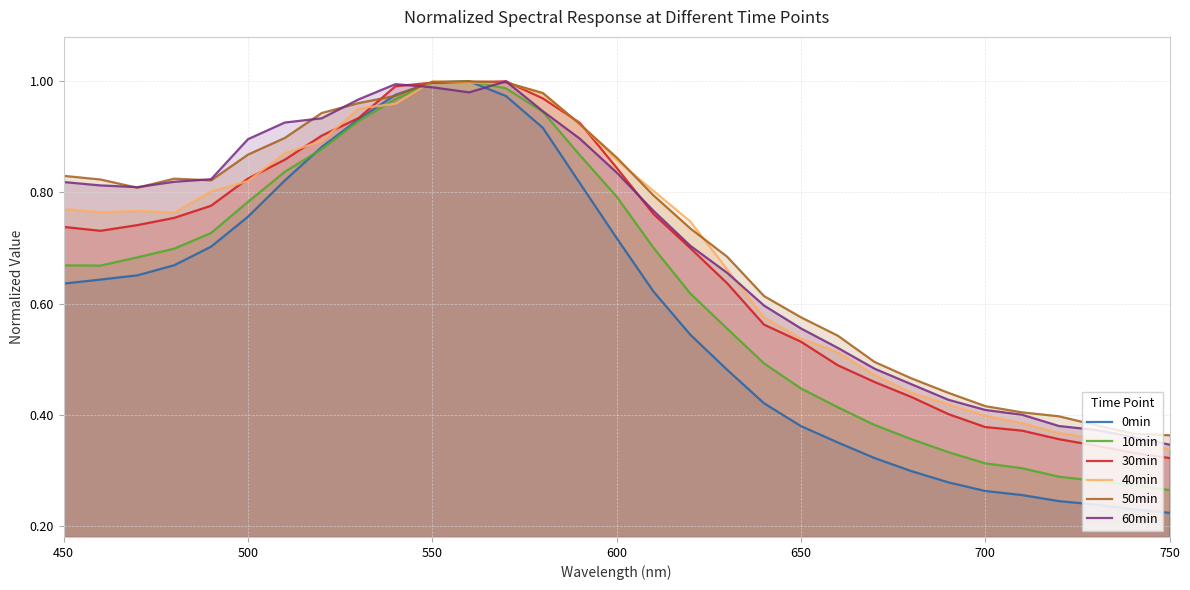

The value of 60min at 500 is 1.3. True or false?

False